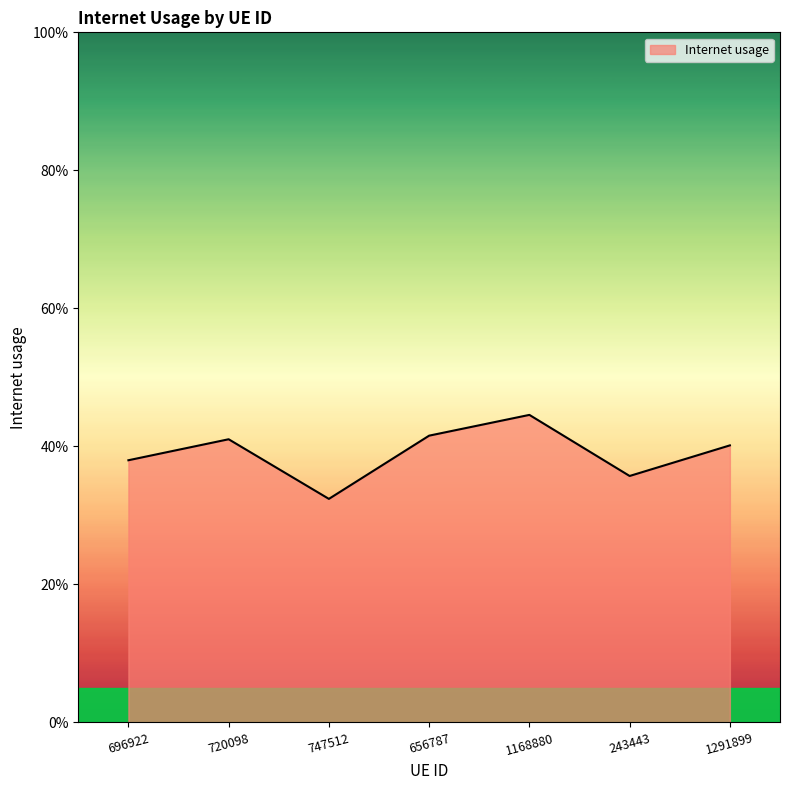

Is this an area chart (filled region under the line)?

Yes